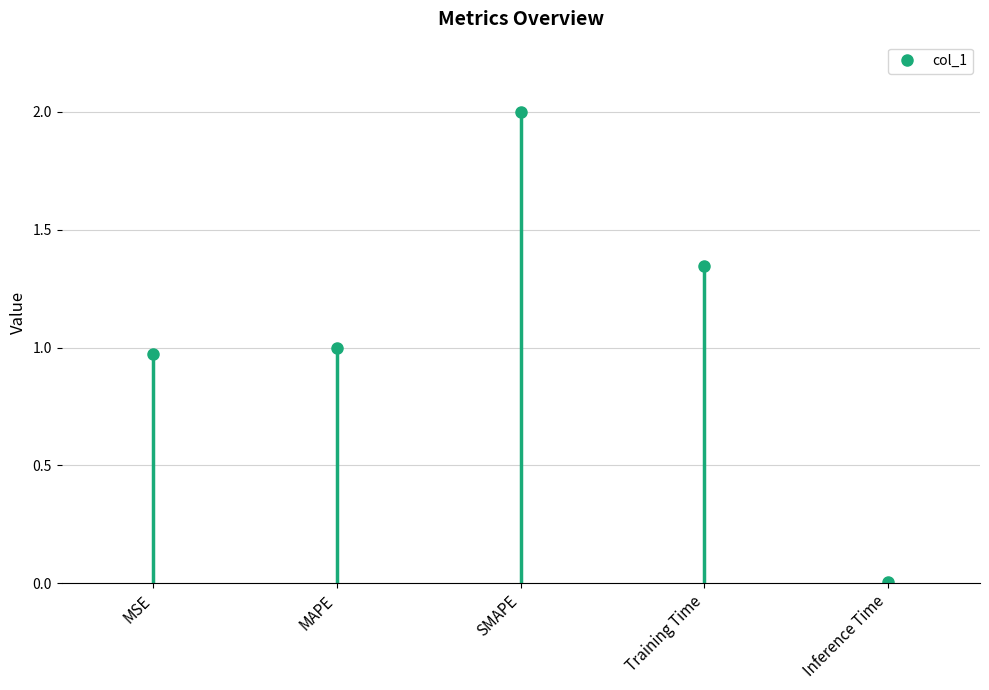

True or false: the data has more than 0 interior local peaks.

True